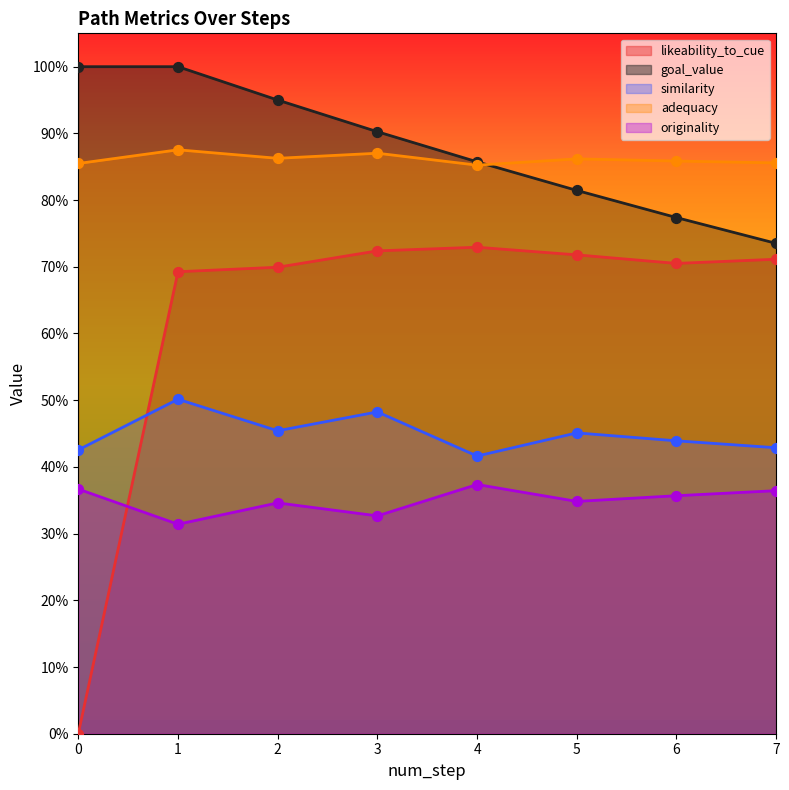

Is the value of adequacy at 7 greater than the value of originality at 0?

Yes